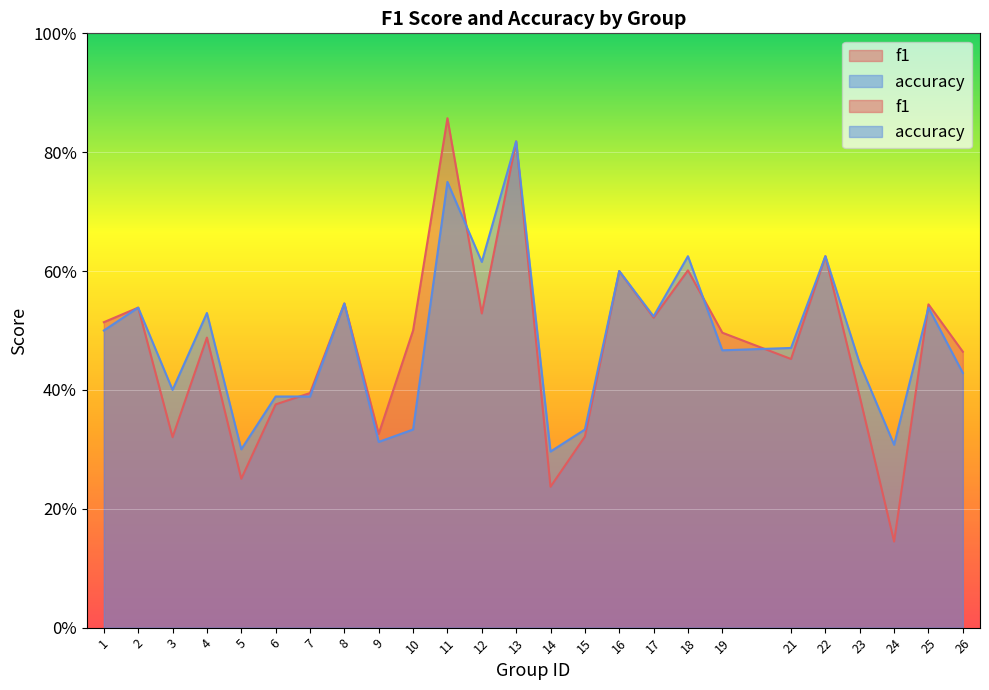

What is the difference between the accuracy values at 1 and 13?

0.3